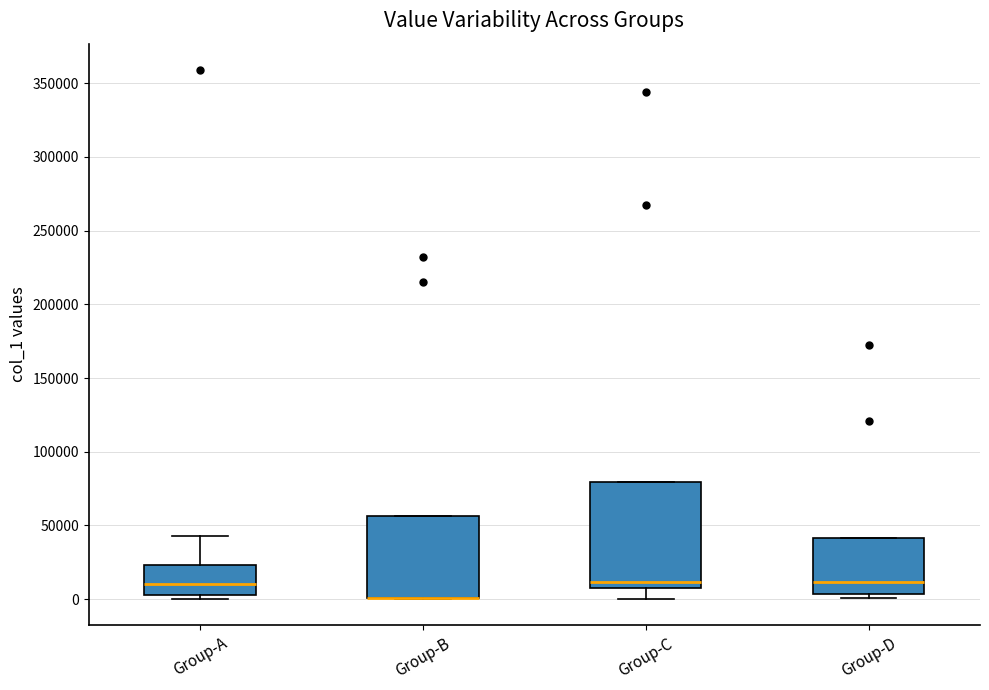

Reading left to right, read every box against the y-axis: the position of its median line, the range the box covers, and the ends of its whiskers. The values are not printed on the chart, so give them approximately, as read against the axis.

Group-A: median 10000, box 5000 to 25000, whiskers 0 to 45000
Group-B: median 0 (drawn on the box's lower edge), box 0 to 55000, whiskers 0 to 55000
Group-C: median 10000 (just above the box's lower edge), box 10000 to 80000, whiskers 0 to 80000
Group-D: median 10000, box 5000 to 40000, whiskers 0 to 40000